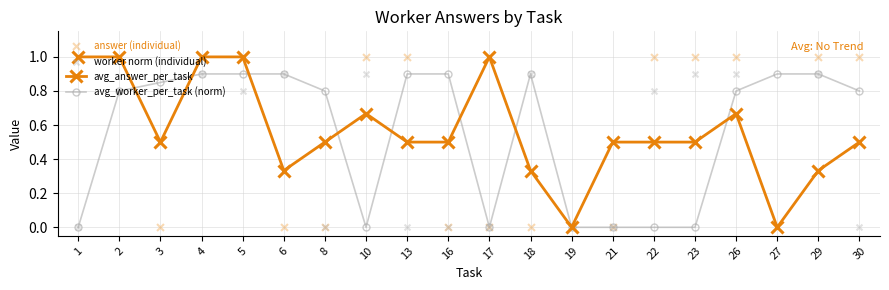

Is the value of avg_answer_per_task at 19 greater than the value of worker norm (individual) at 5?

No